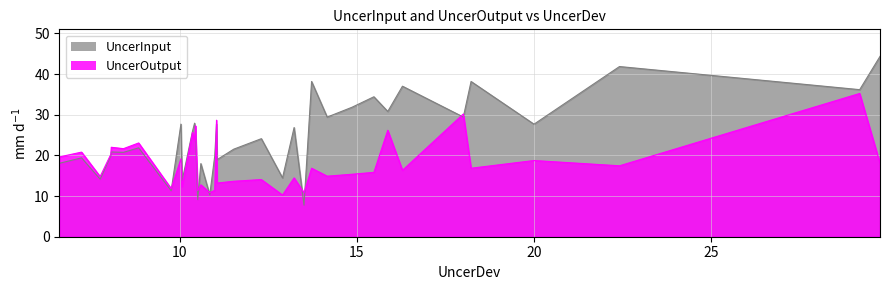

At which category does UncerOutput reach its first local valley?

2